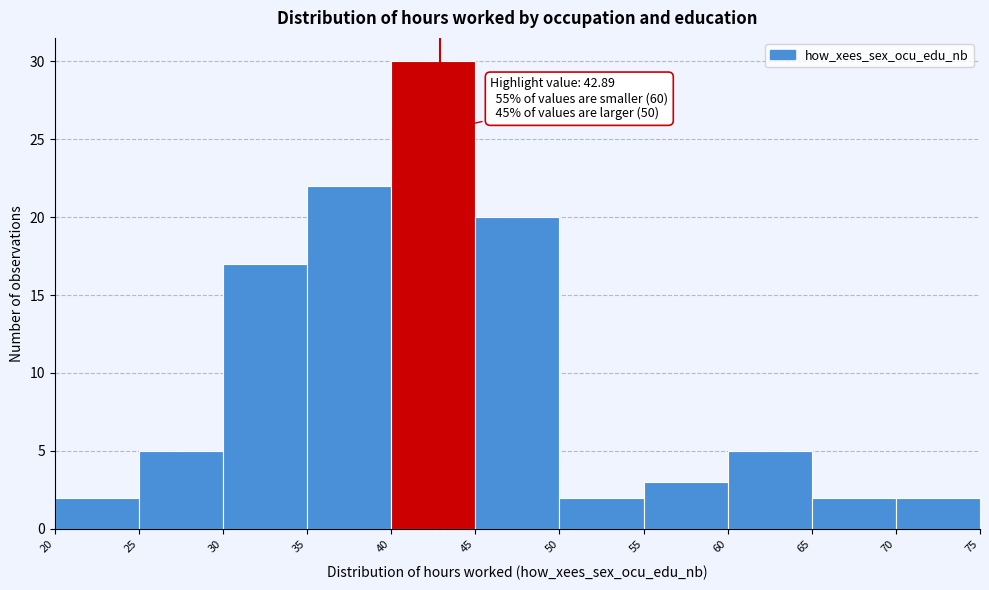

Over which range of the x-axis is the bar tallest?

40 to 45